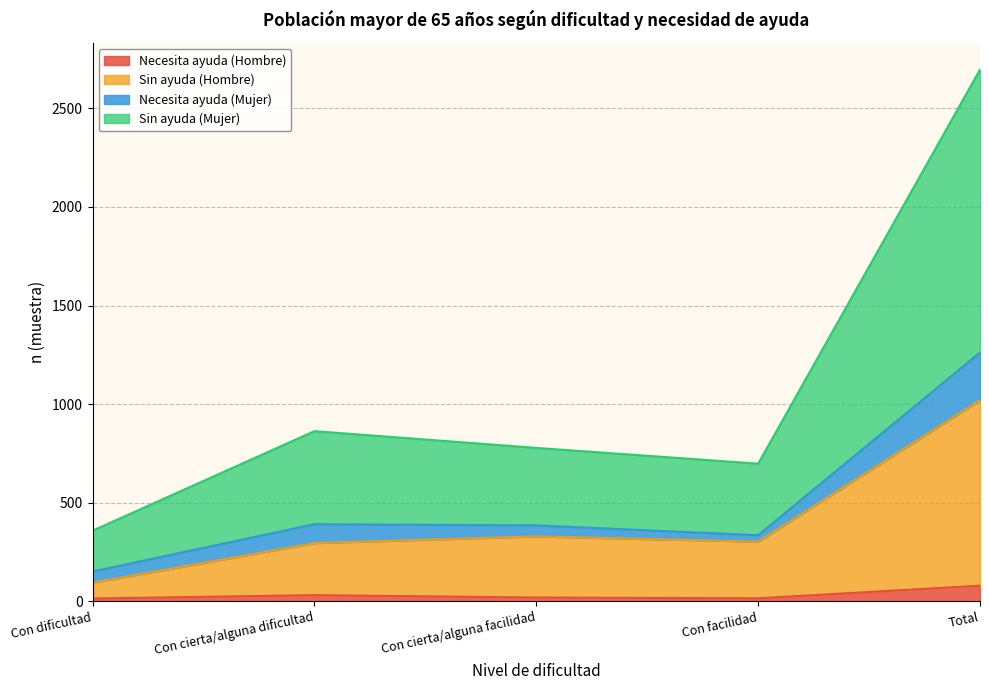

At which label does Necesita ayuda (Hombre) first exceed 19?

Con cierta/alguna dificultad